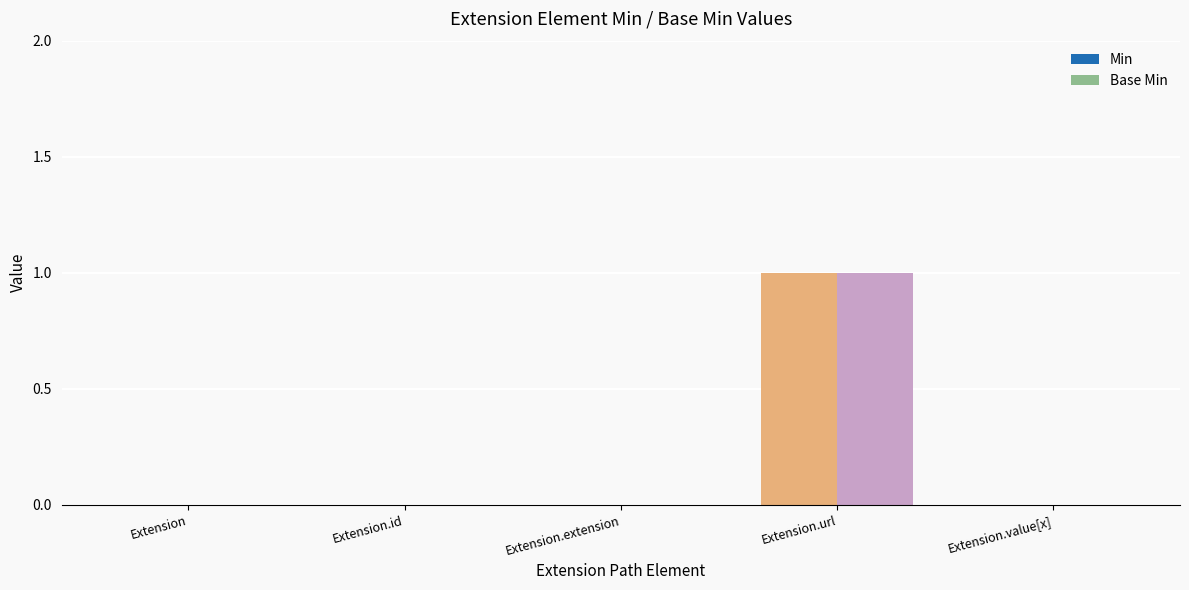

At which category is the sum across all series the highest?

Extension.url